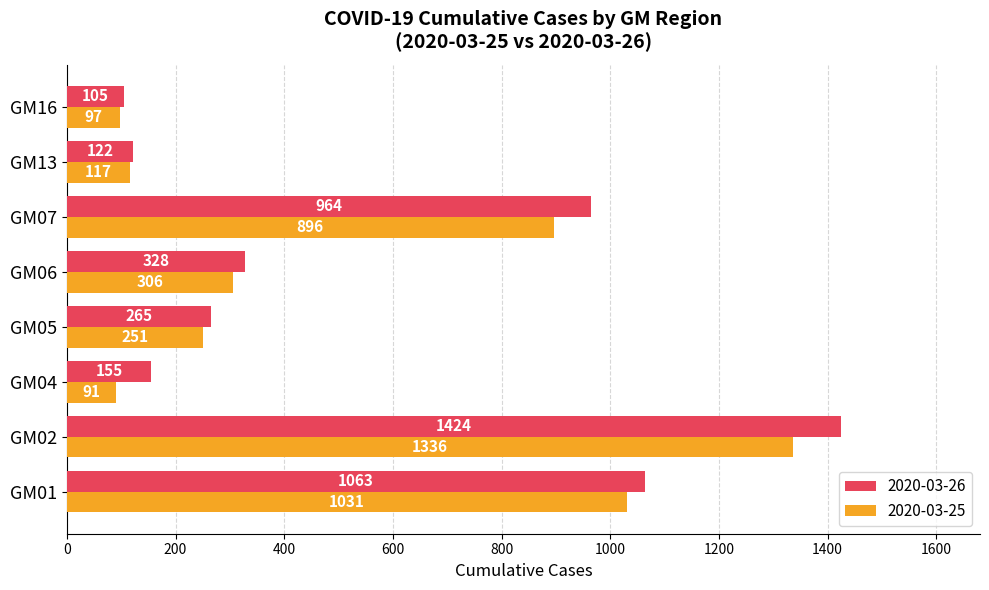

Count the number of categories in the chart.

8